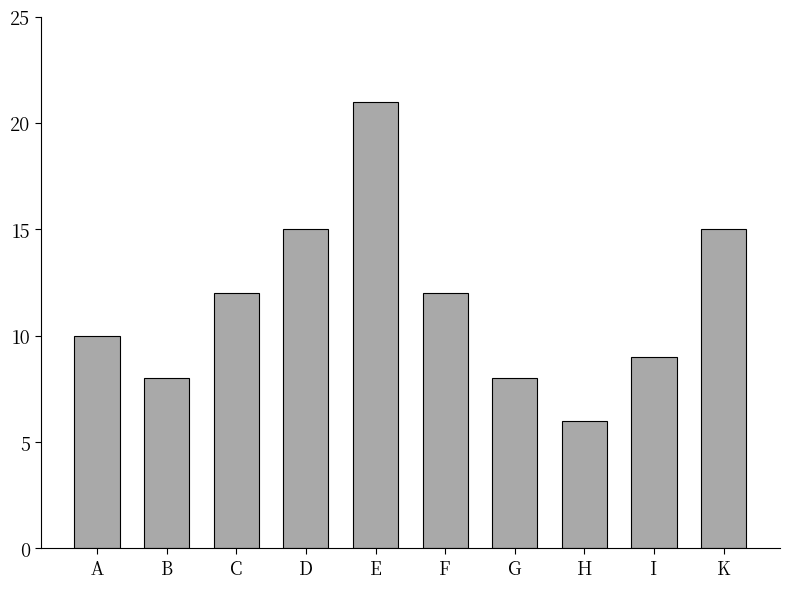

What is the approximate value at H?

6